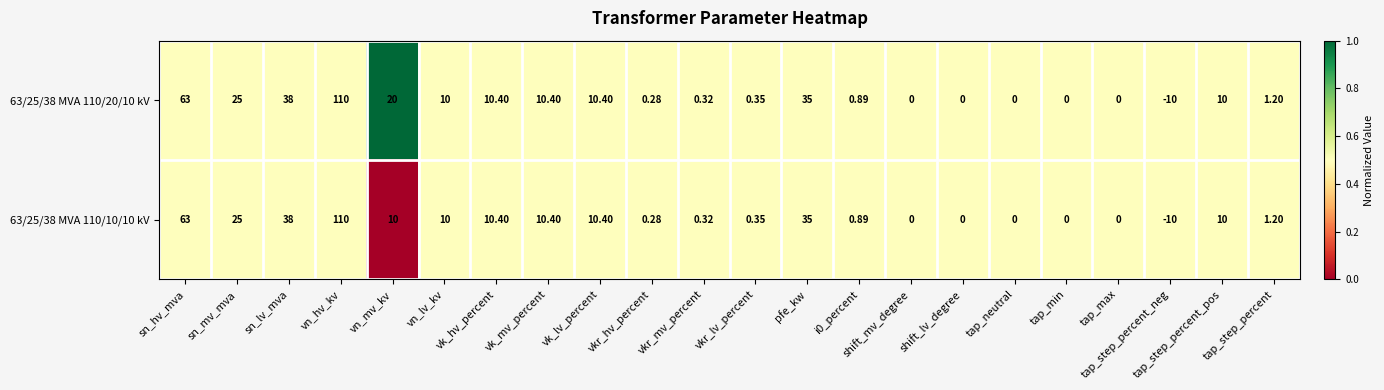

At which label does 63/25/38 MVA 110/10/10 kV first exceed 10?

sn_hv_mva